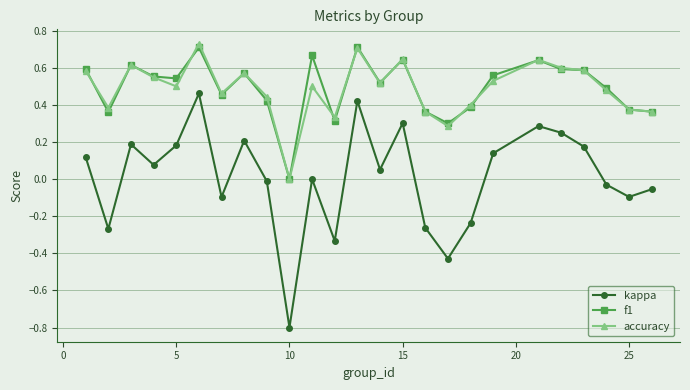

In kappa, how many points are higher than both neighbors (excluding endpoints)?

7